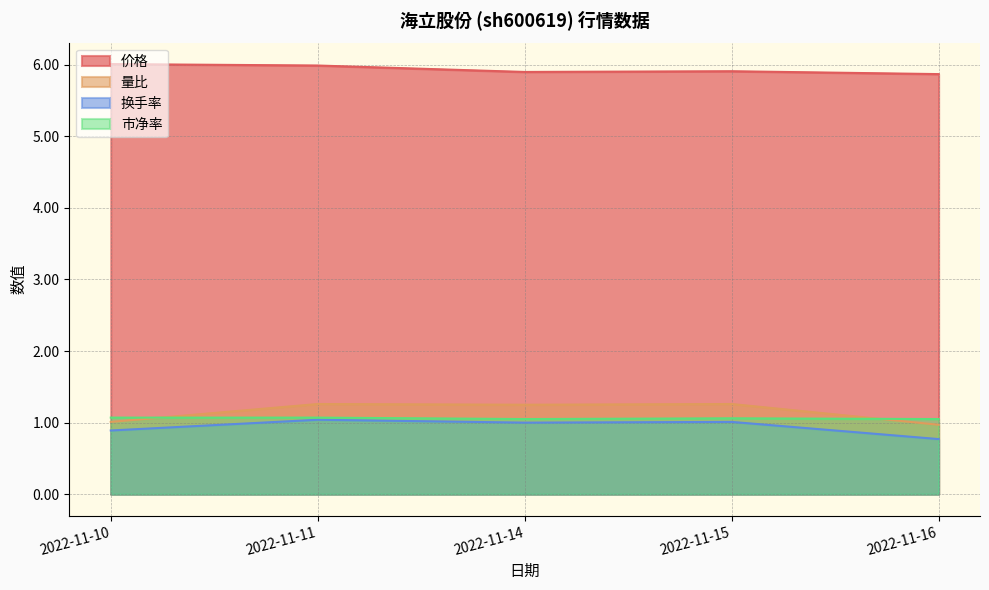

What is the average value of the 换手率 series?

0.9